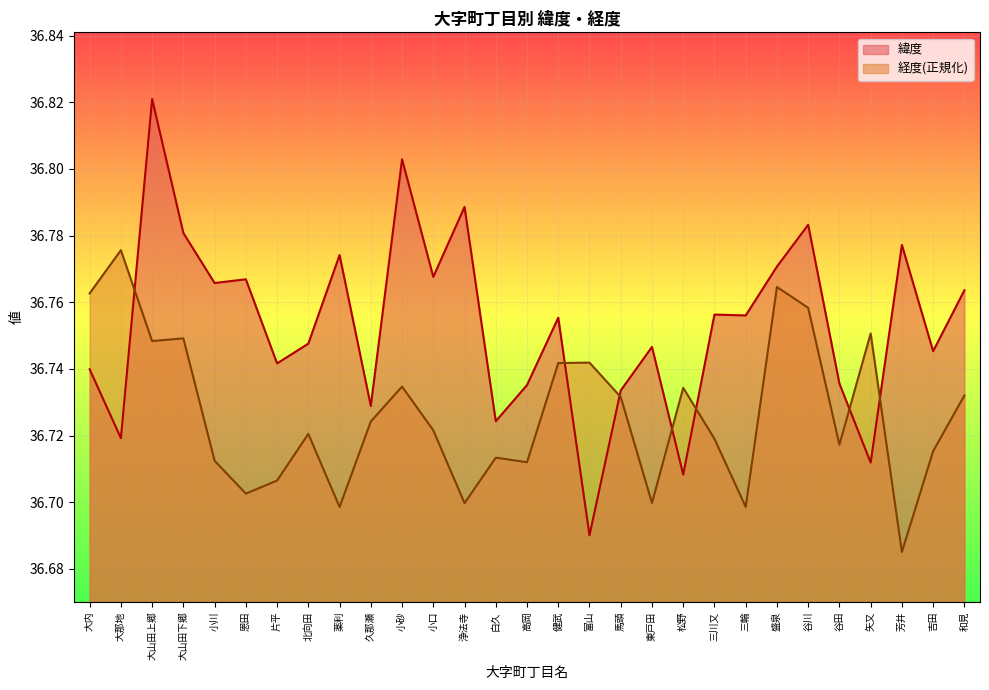

In 緯度, how many points are lower than both neighbors (excluding endpoints)?

11